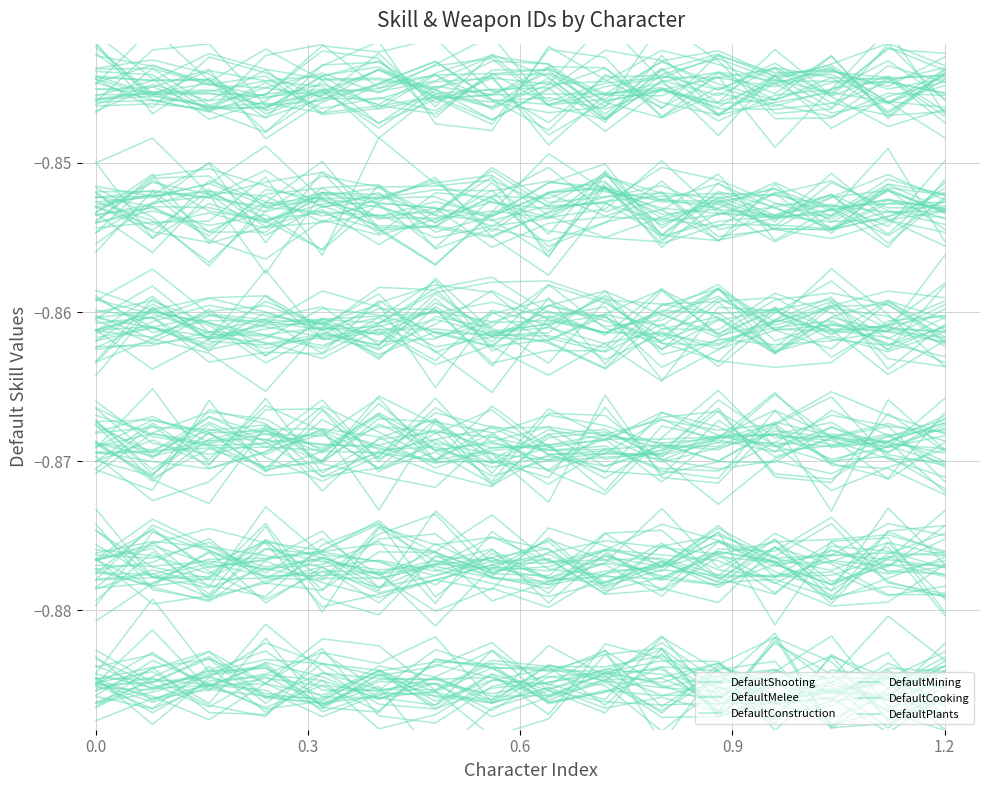

At which category is the sum across all series the highest?

8